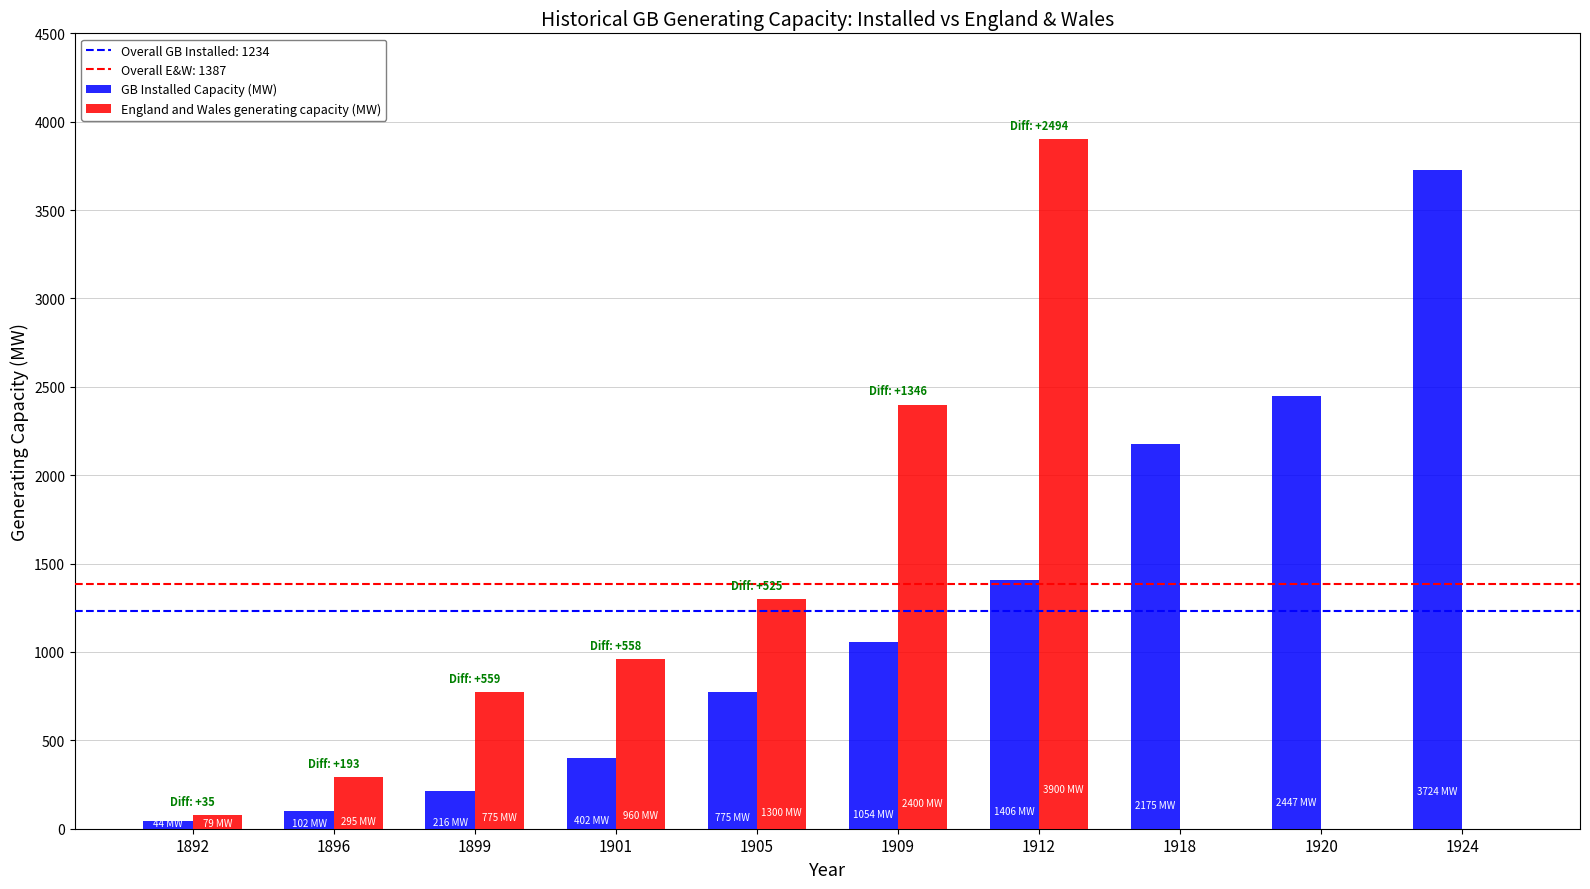

What is the maximum value shown in the chart?

3900